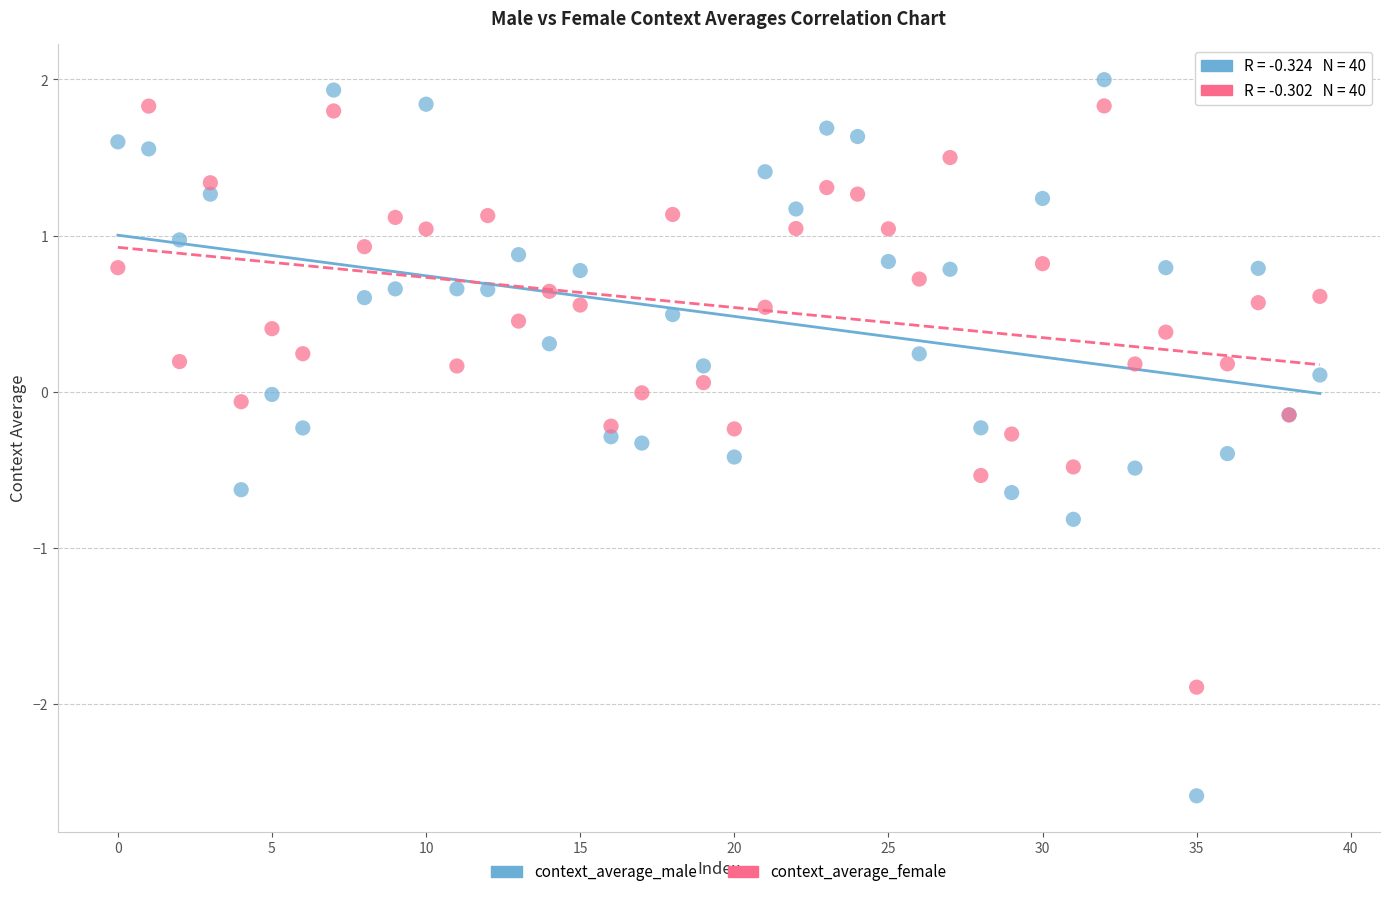

Which series reaches the minimum Y coordinate?

context_average_male